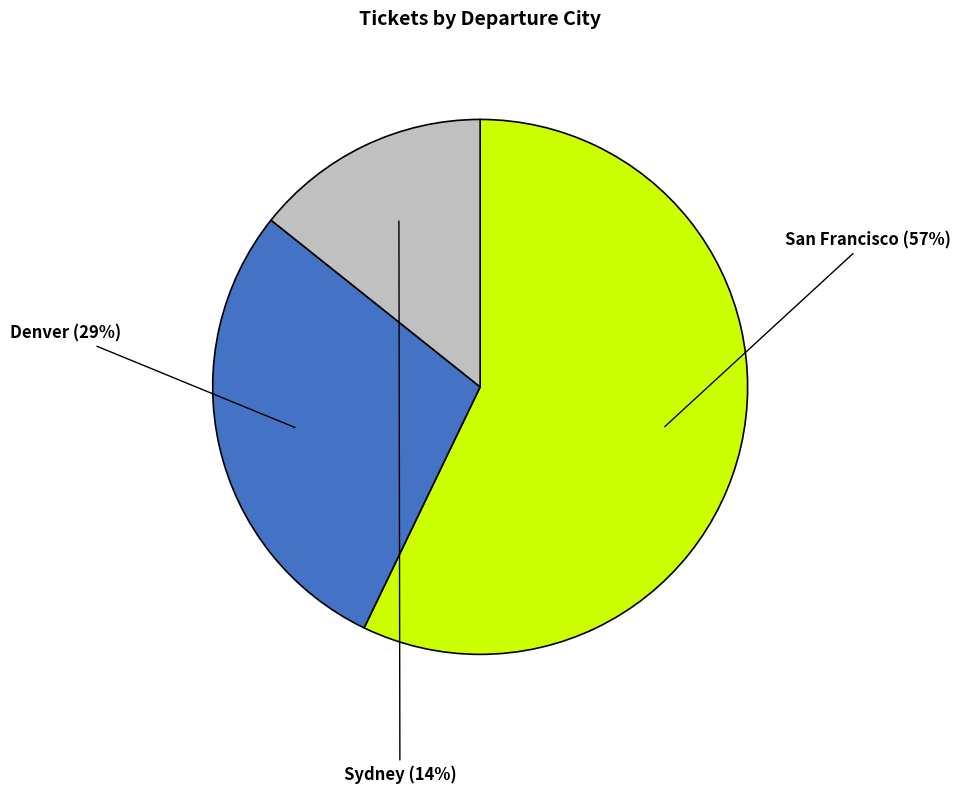

Combined, do San Francisco and Denver account for over 50%?

Yes